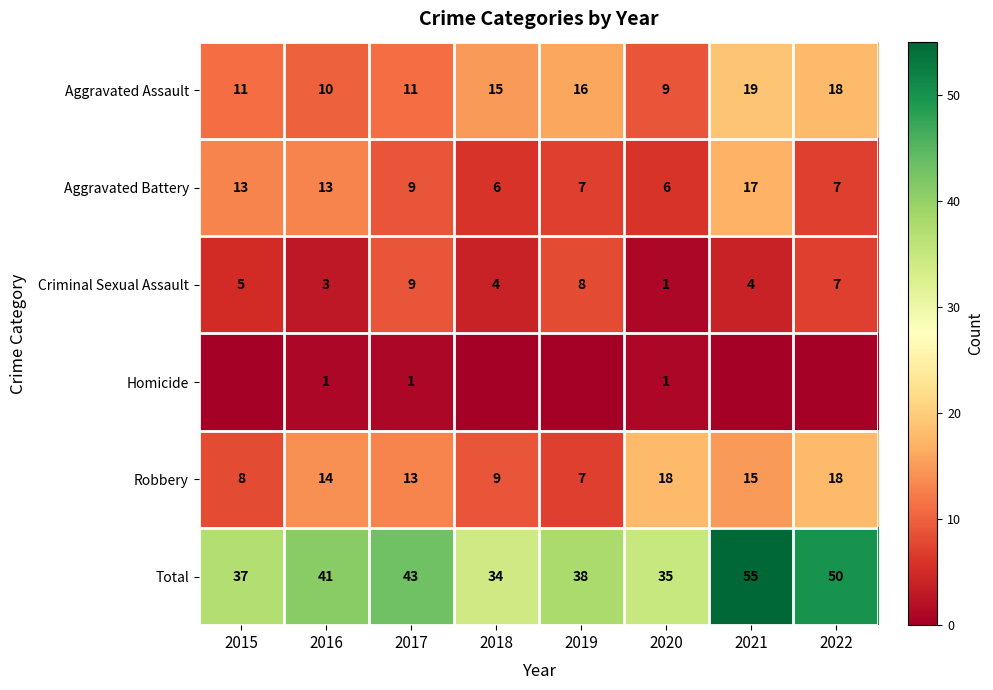

What is the difference between the highest and lowest values at 2016?

40